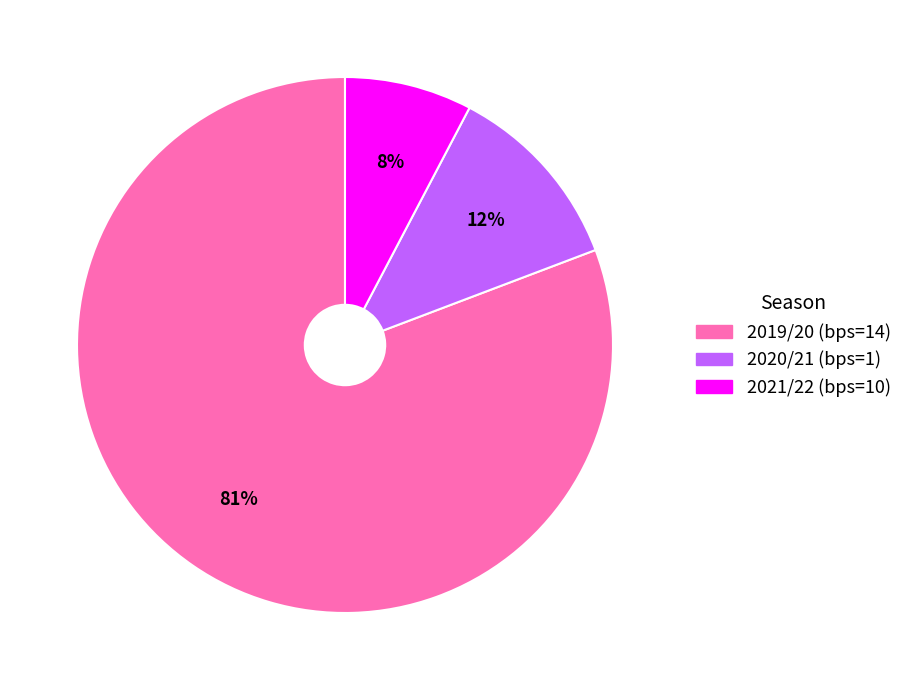

Is the sum of 2019/20 (bps=14) and 2020/21 (bps=1) greater than half?

Yes